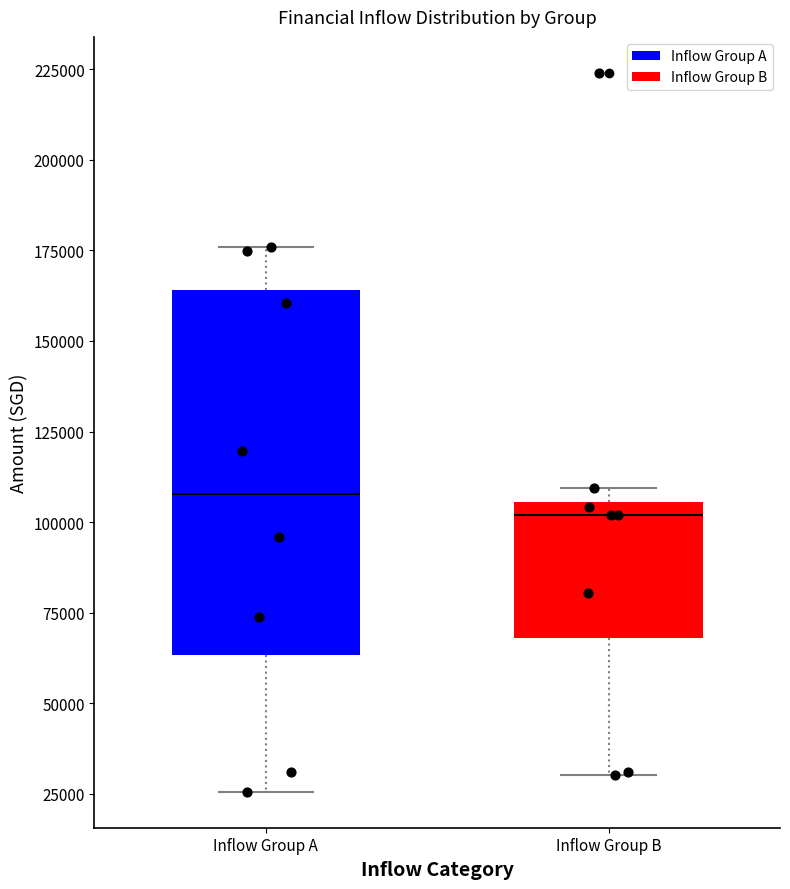

Which box is the tallest, from its lower edge to its upper edge?

Inflow Group A